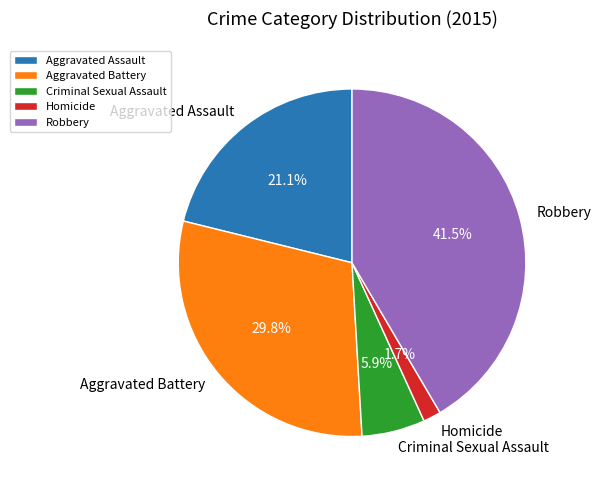

Which slice is the largest?

Robbery